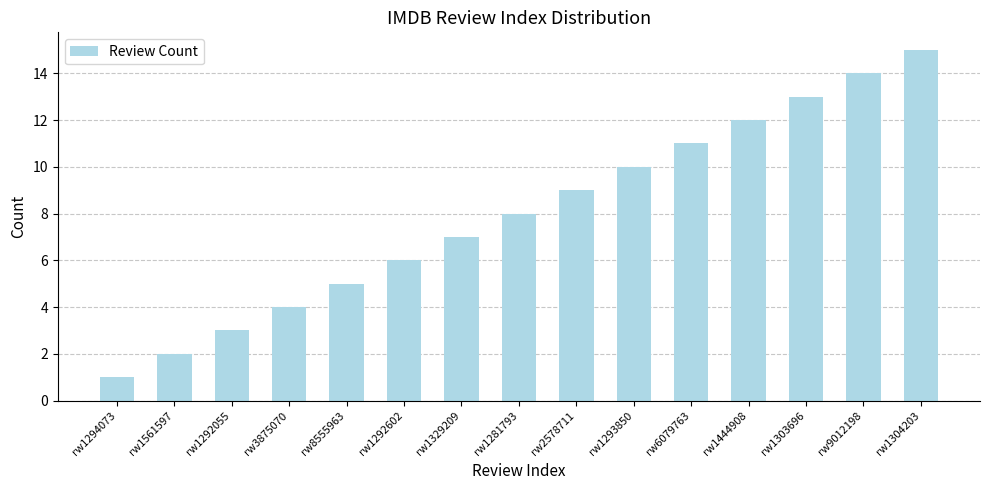

How many values are below 8?

7